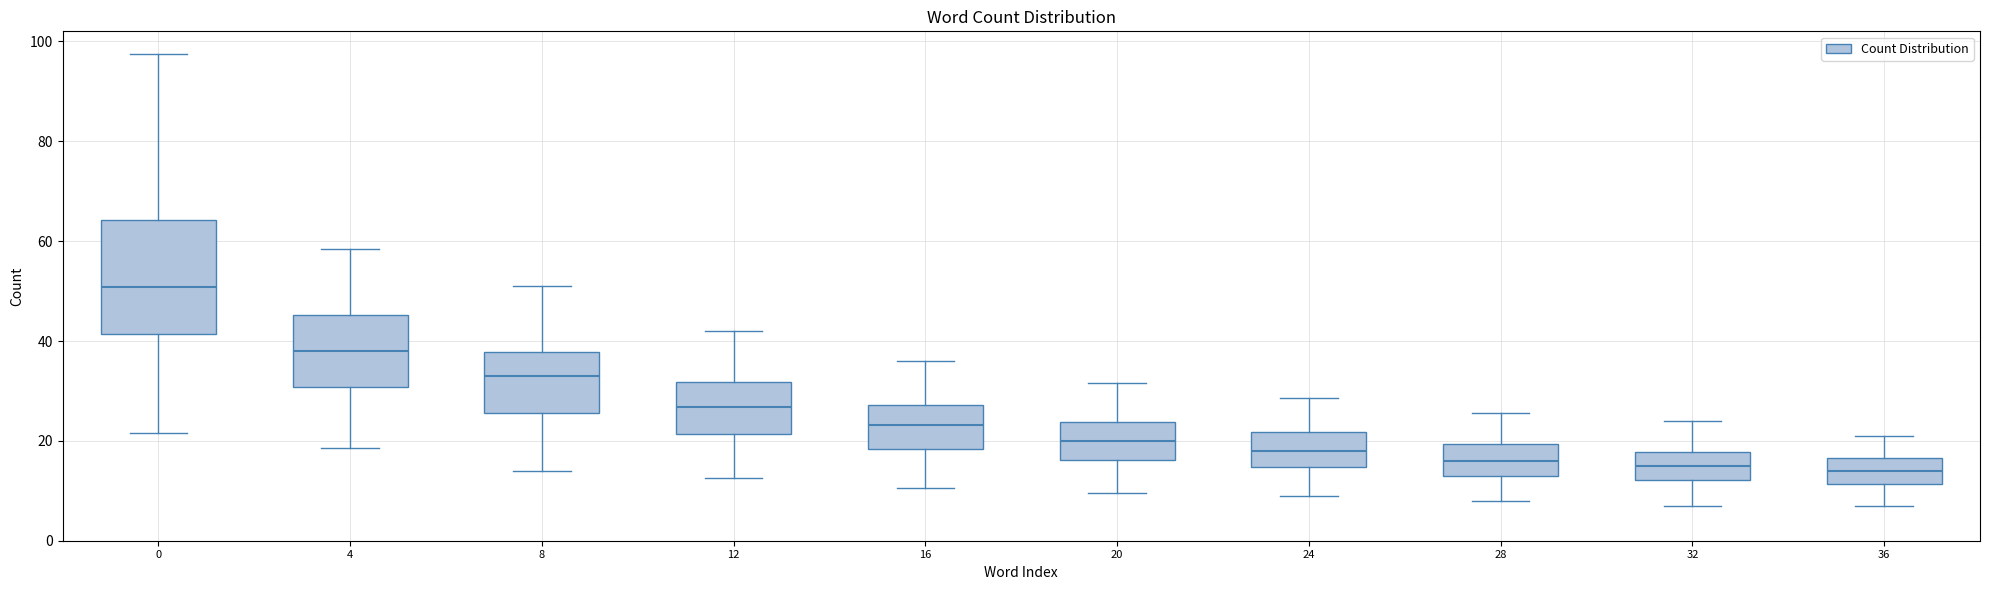

Which box is the tallest, from its lower edge to its upper edge?

0